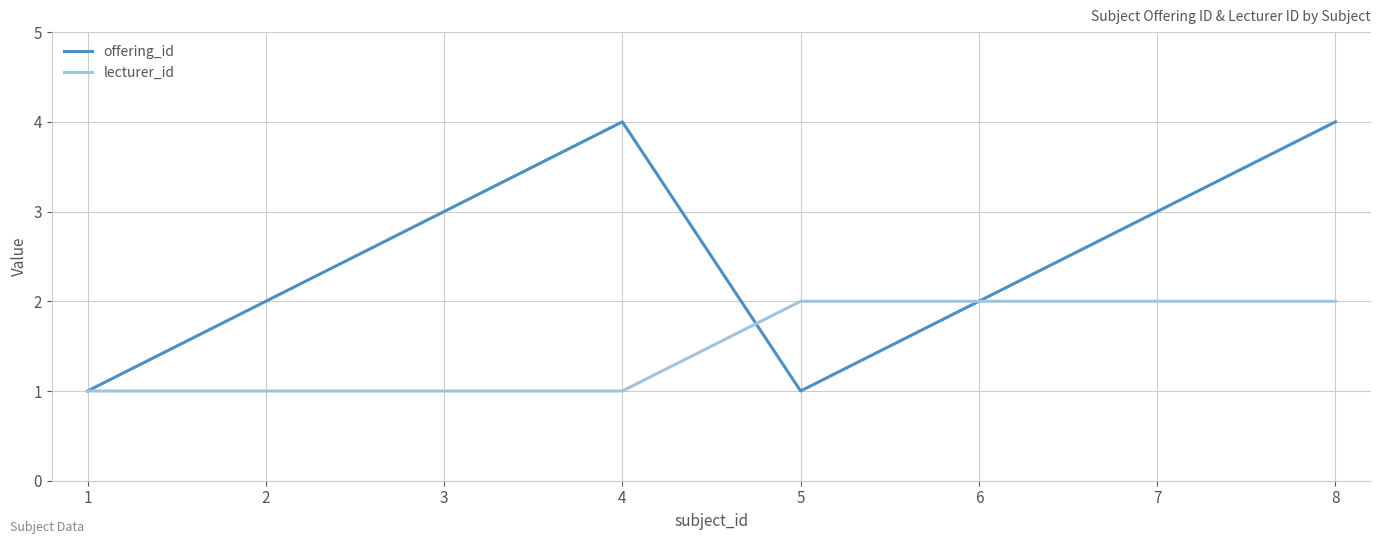

The value of offering_id at 6 is 2. True or false?

True